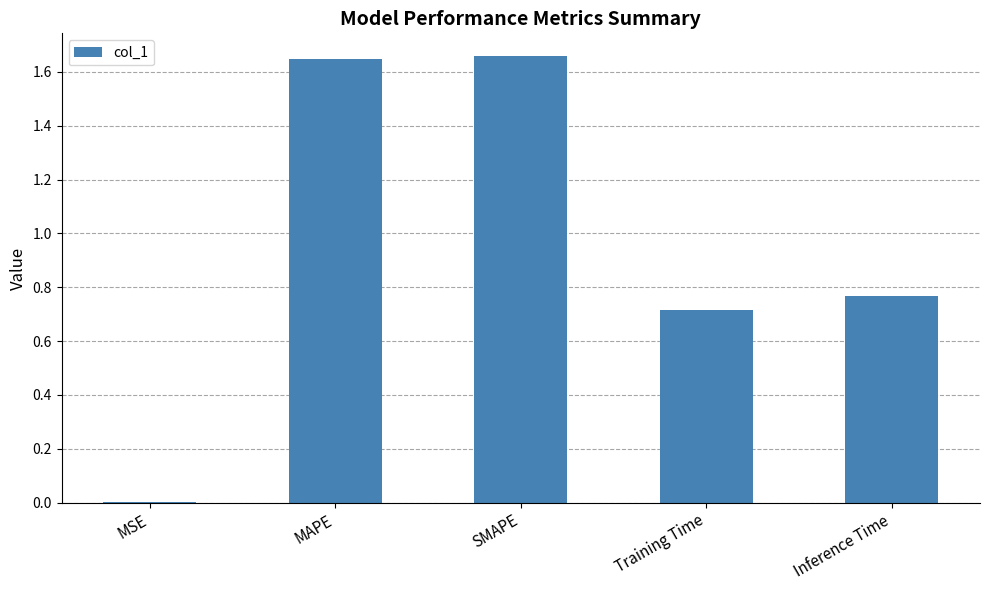

What is the approximate value at Training Time?

0.7